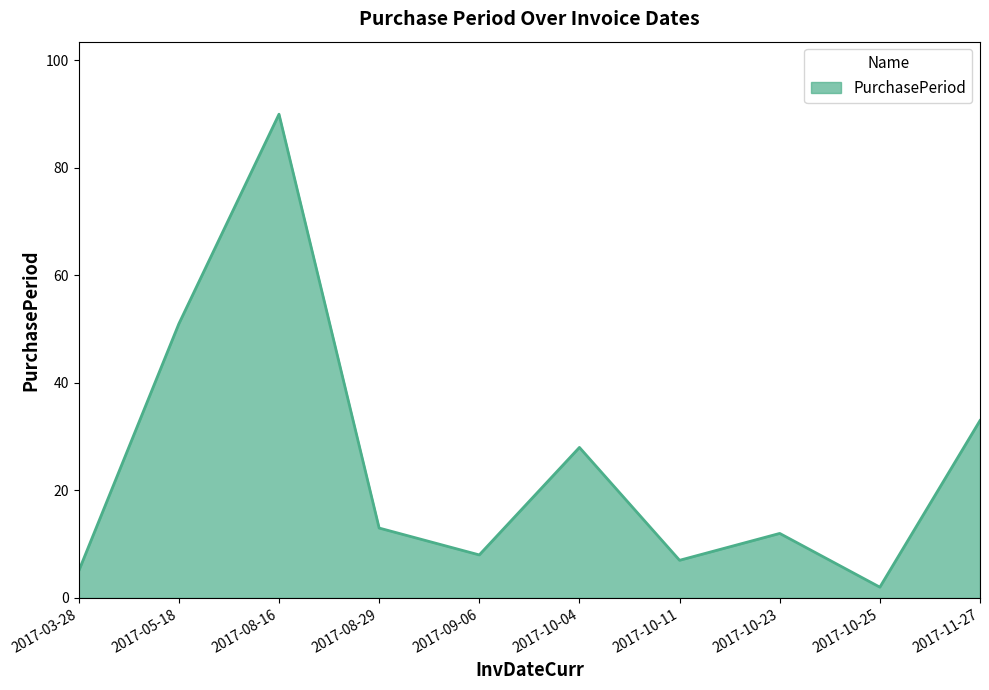

The chart shows a value of 12 at 2017-10-11. True or false?

False